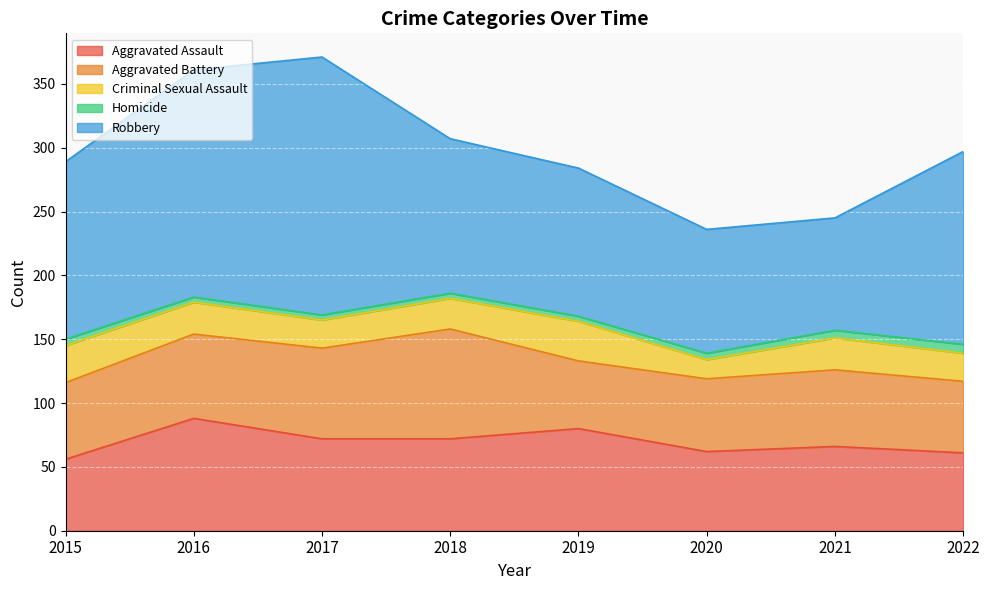

Read the Criminal Sexual Assault value at 2021, to the nearest 10.

20